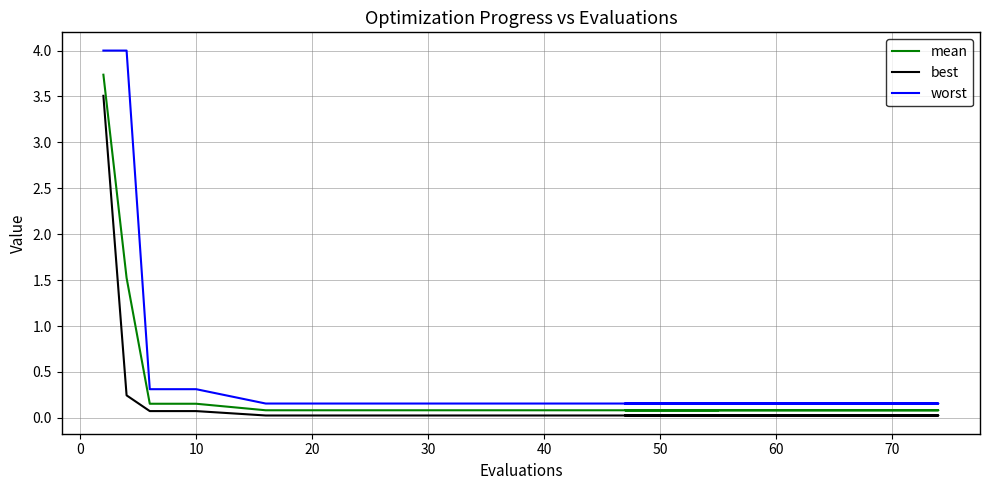

What is the greatest value displayed?

4.0